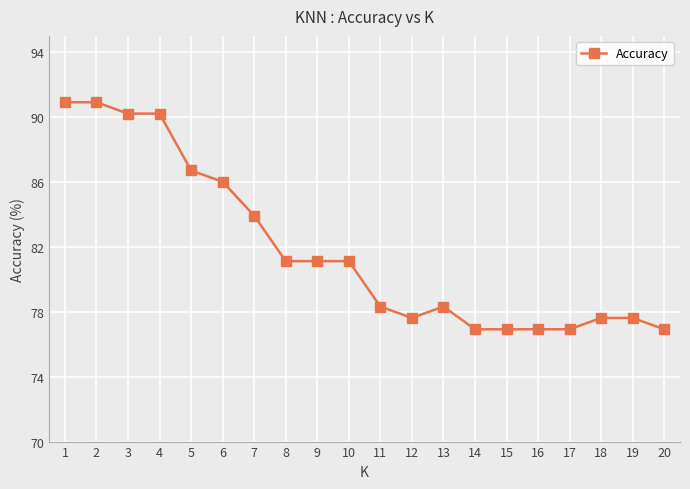

Which has a higher value, 19 or 3?

3